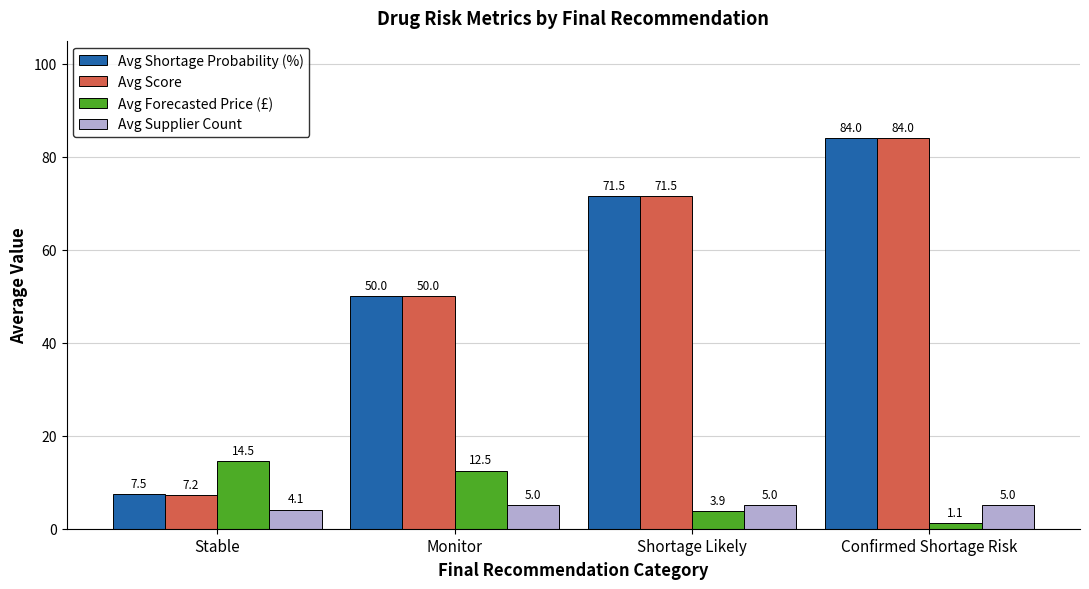

How many data points in Avg Shortage Probability (%) are above 71?

2